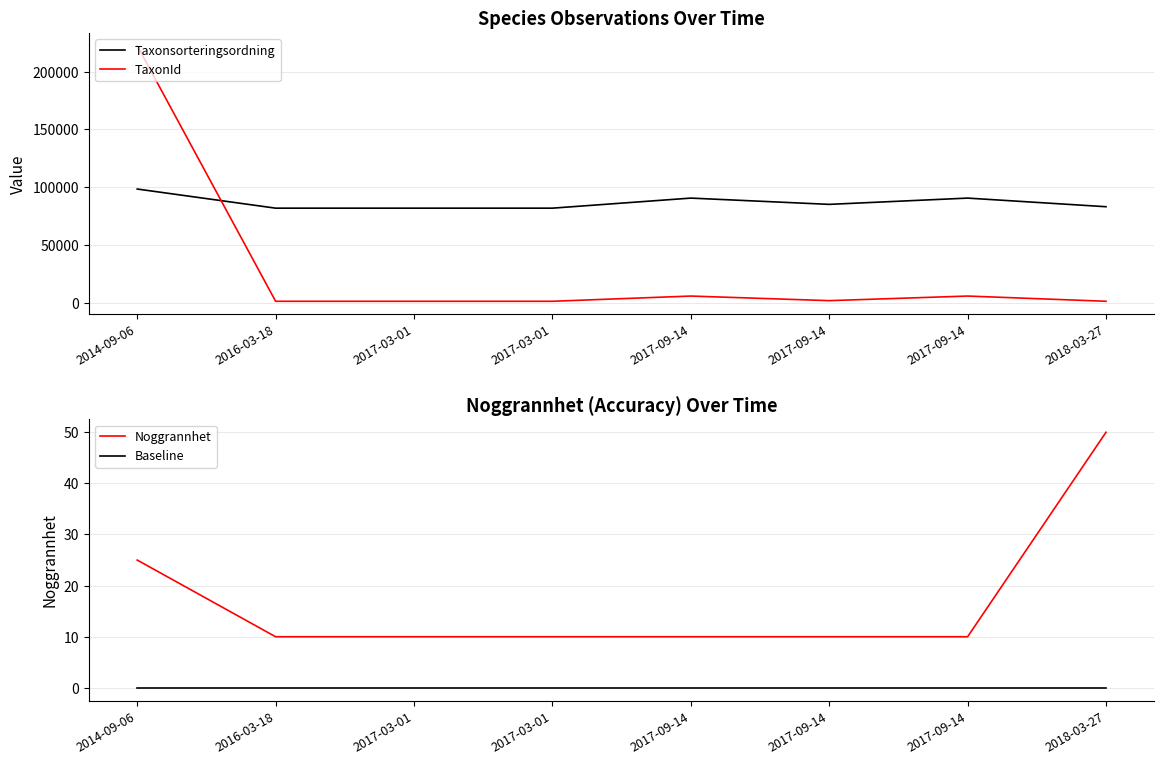

True or false: Noggrannhet has a value of 10 at 2017-09-14.

True